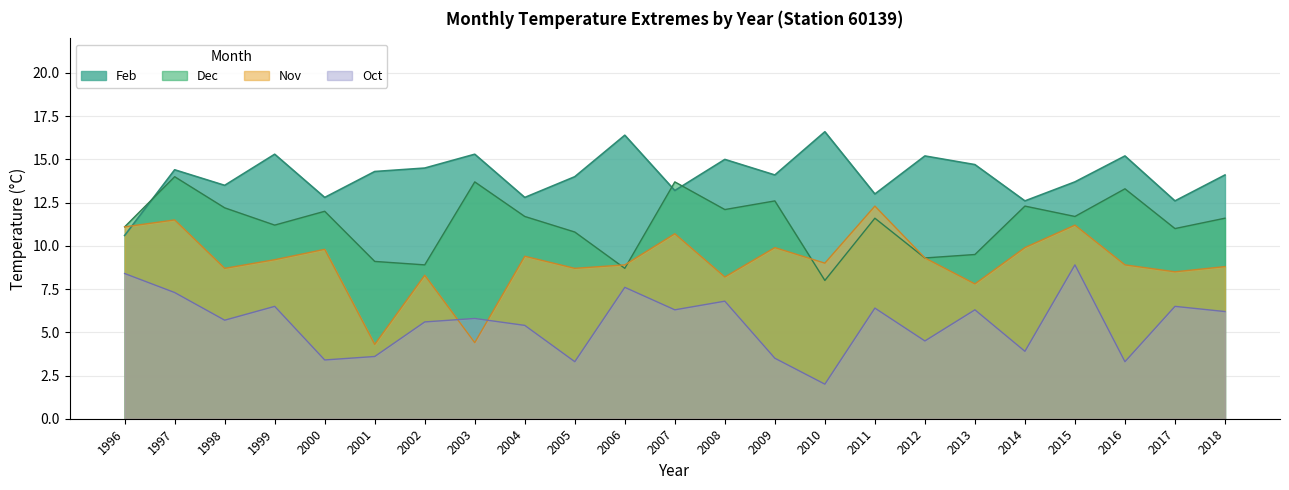

How many lines are shown in the chart?

4